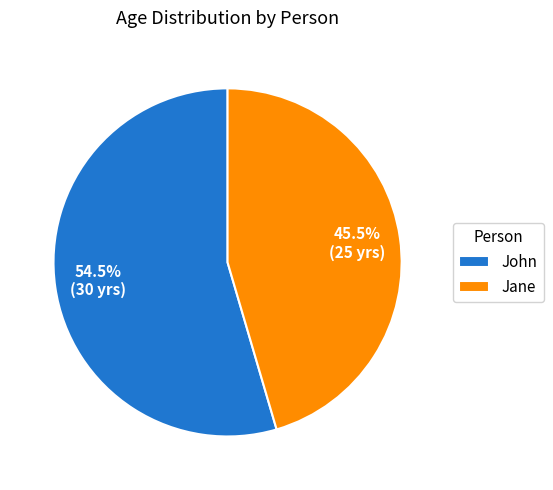

What is the total percentage of John and Jane?

100.0%